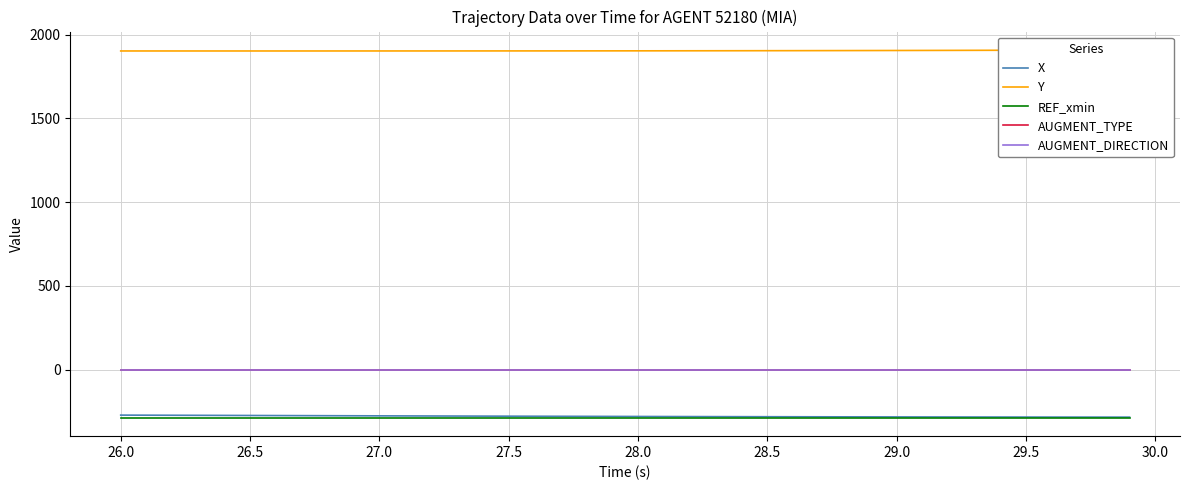

True or false: AUGMENT_TYPE and X cross at least once.

False